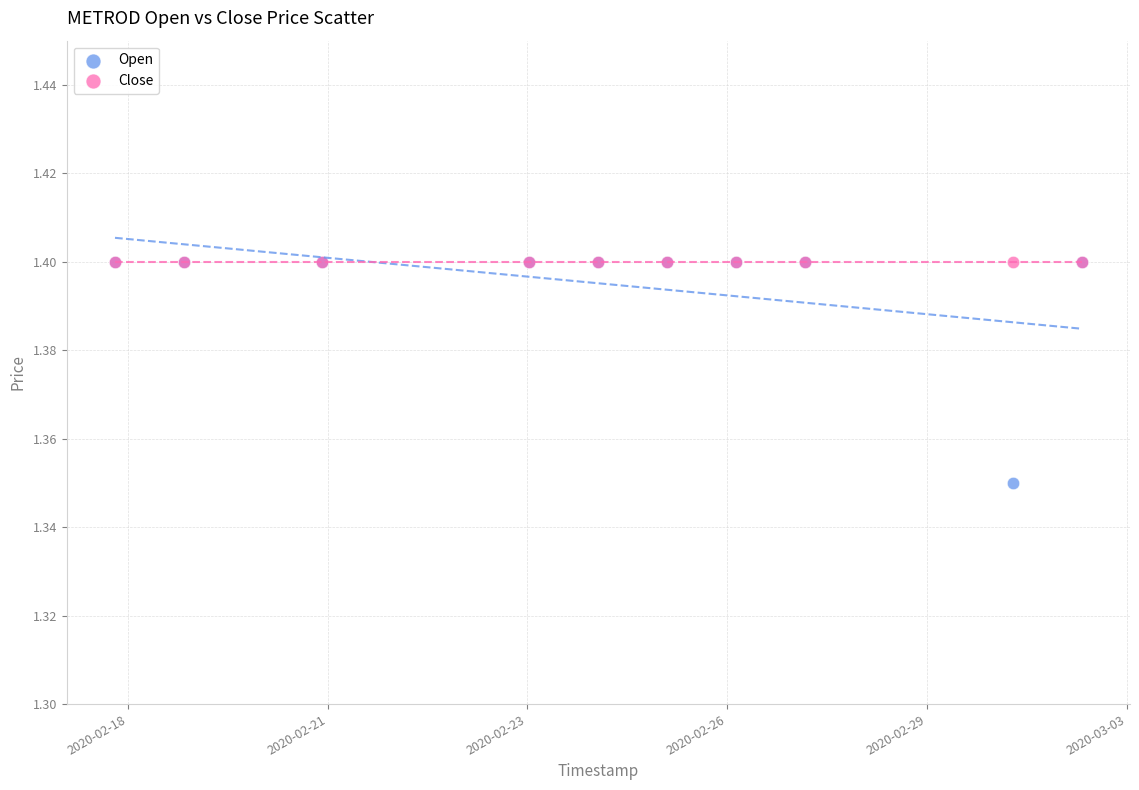

Which series contains the lowest Y value?

Open